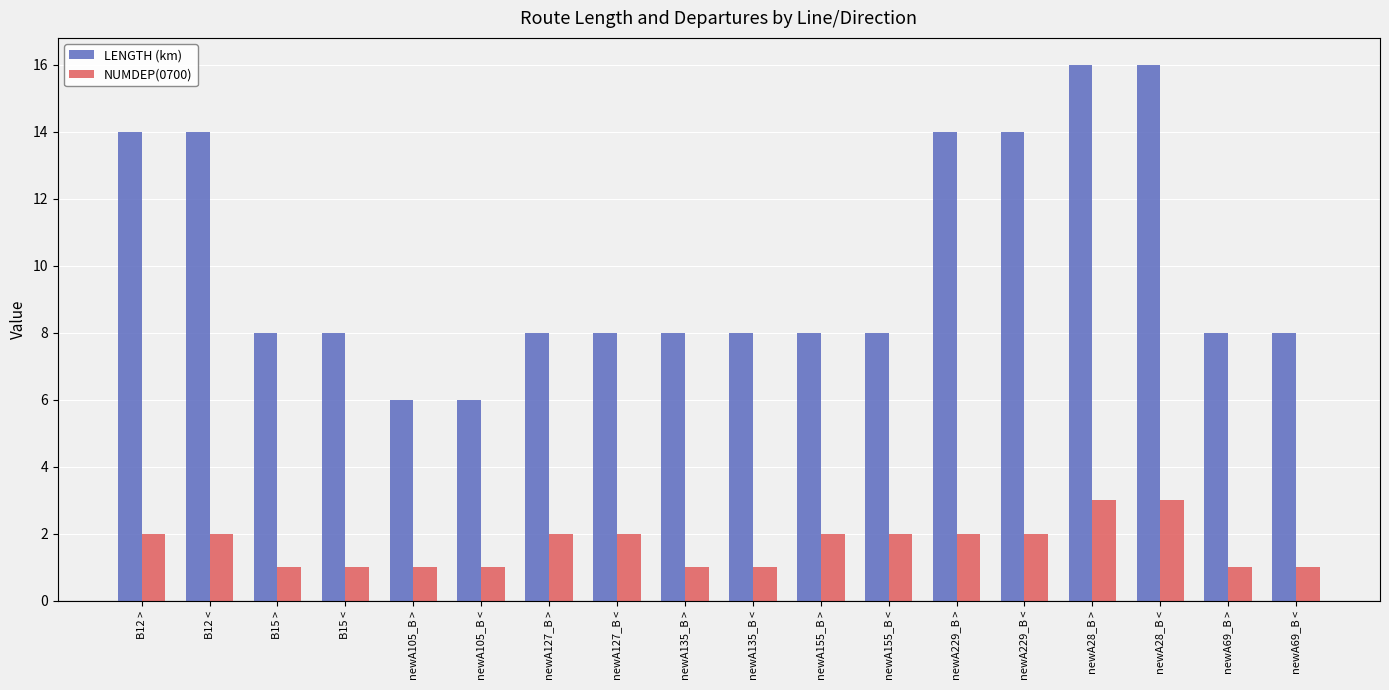

How many series are shown in this chart?

2